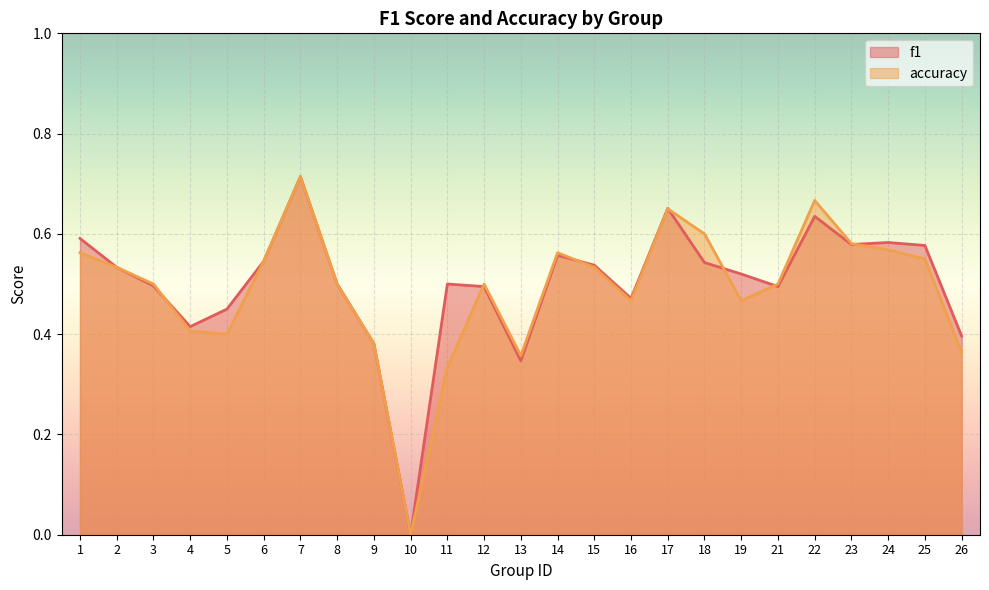

Is the value of accuracy at 1 greater than the value of f1 at 25?

No